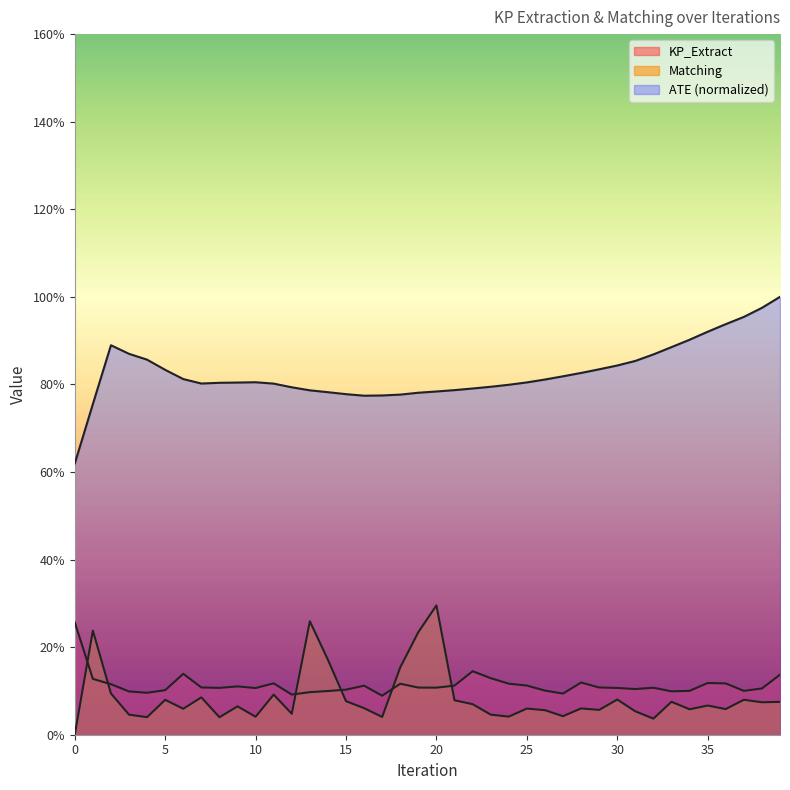

The KP_Extract series shows 0.1 at 36. True or false?

False